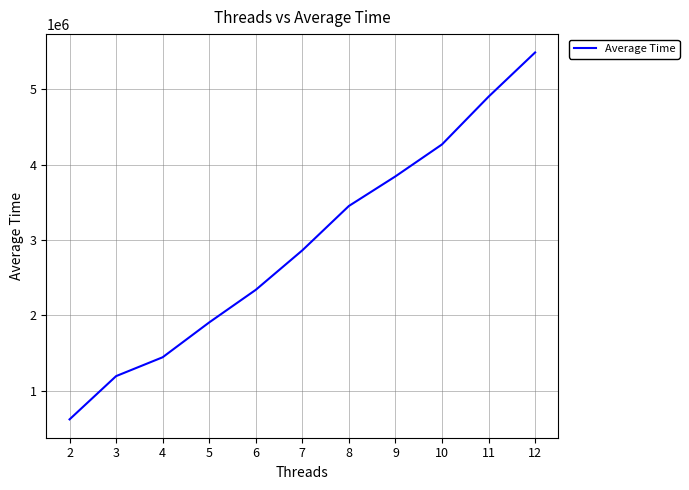

What value does the data have at 12, to the nearest 100?

5486100